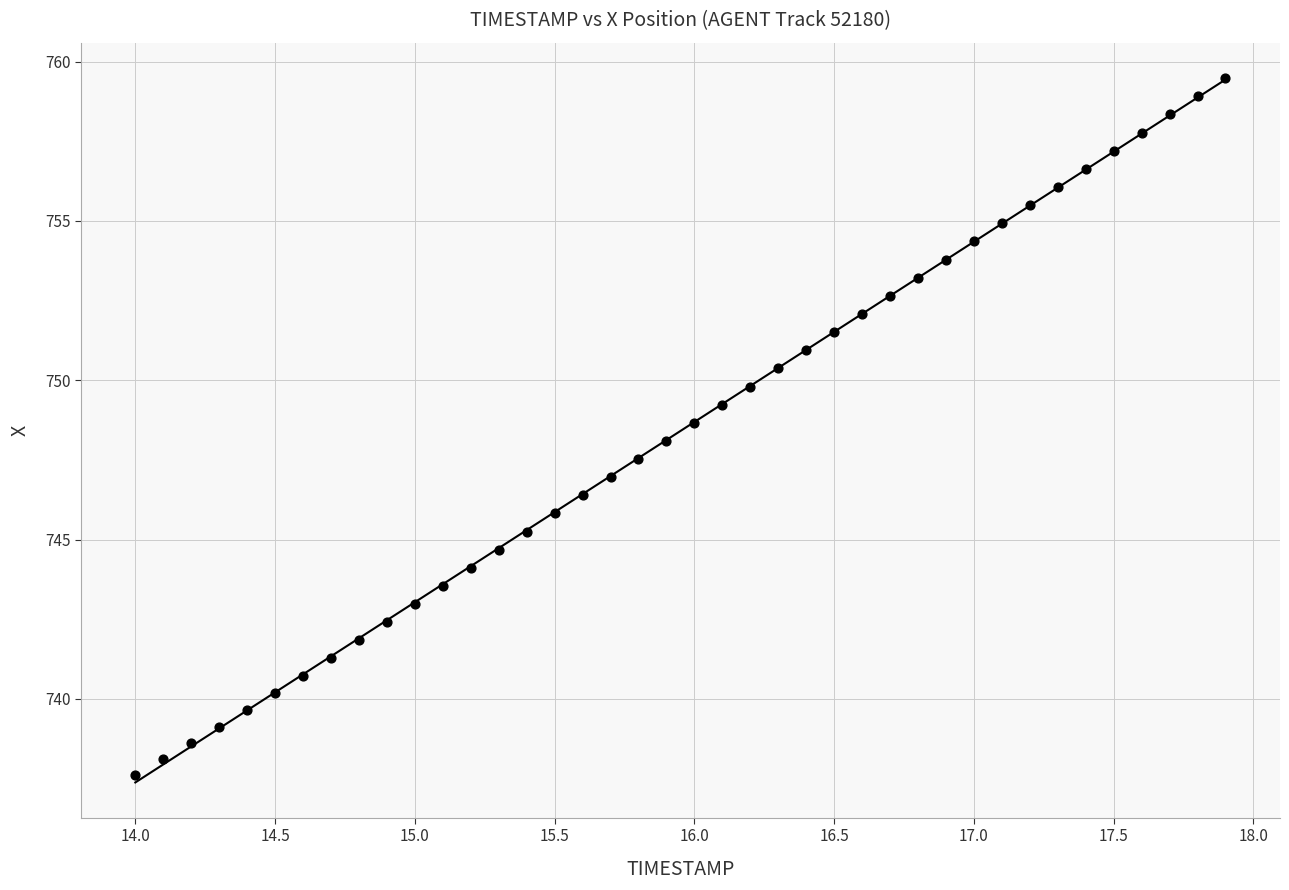

What is the range of Y values (max minus min)?

21.9